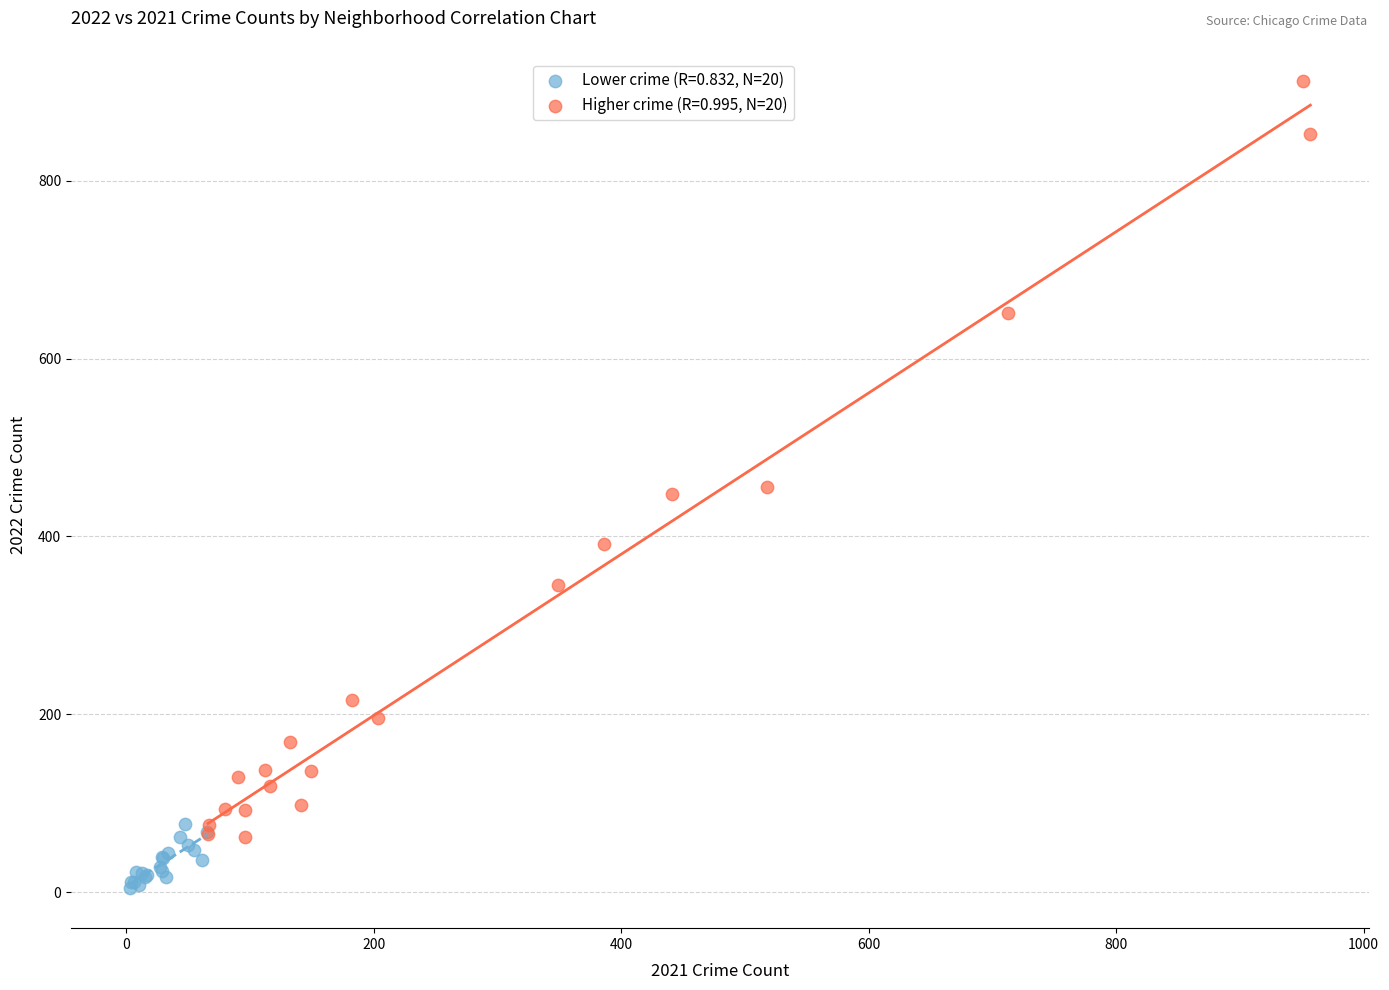

What are all the series names shown in the legend?

Lower crime (R=0.832, N=20), Higher crime (R=0.995, N=20)